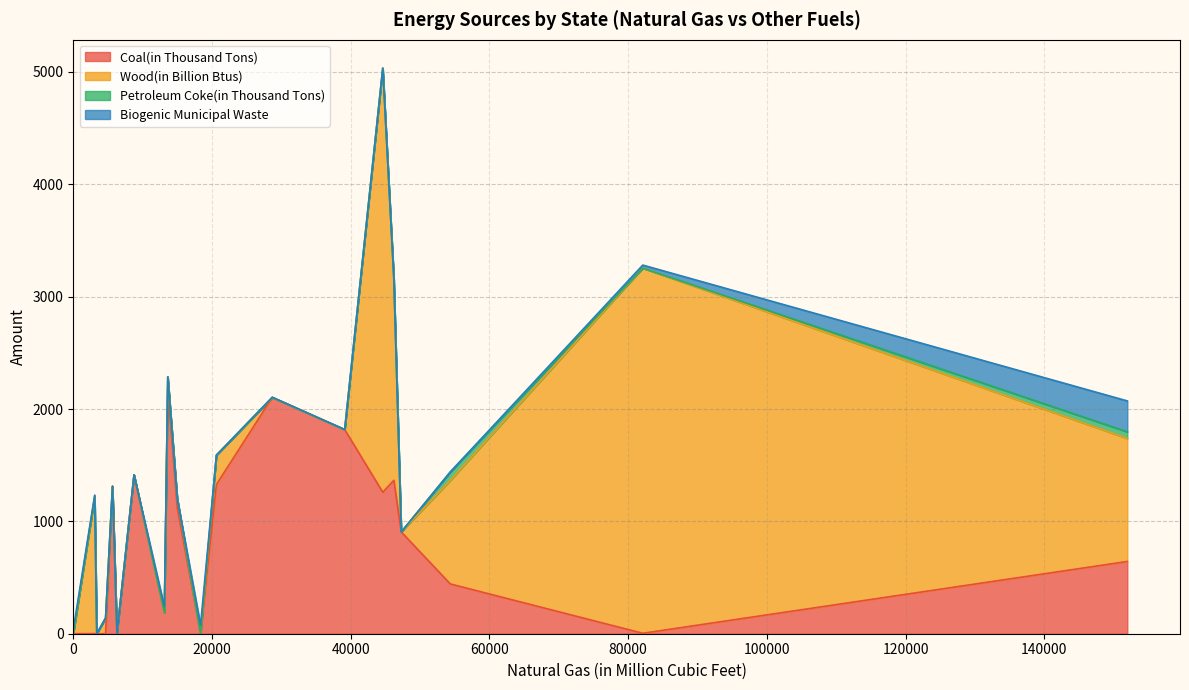

Is the value of Coal(in Thousand Tons) at Colorado greater than the value of Wood(in Billion Btus) at Arkansas?

Yes